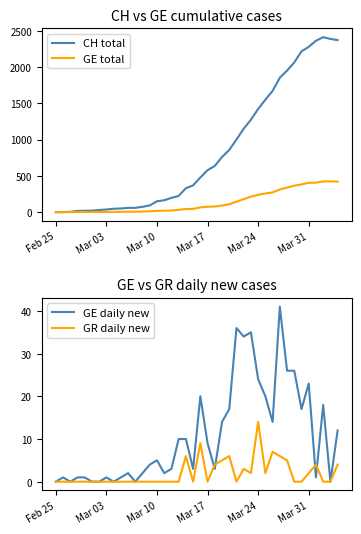

What is the highest value of the CH total series?

2410